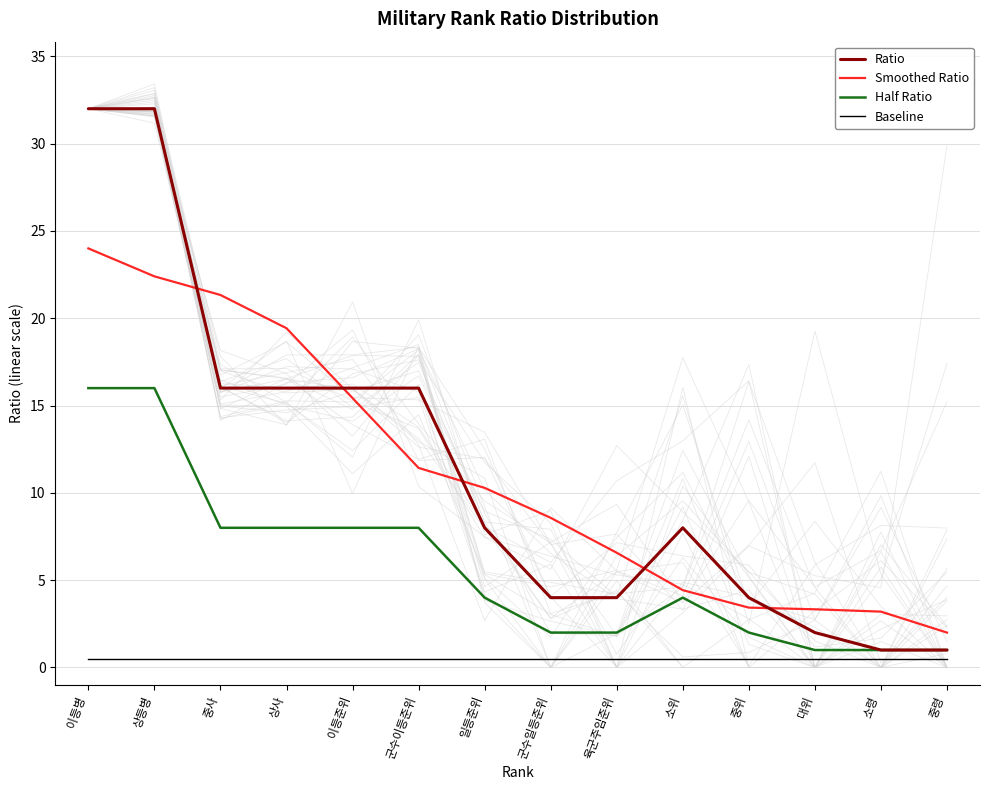

List the series in order of their peak value, lowest first.

Baseline, Half Ratio, Smoothed Ratio, Ratio